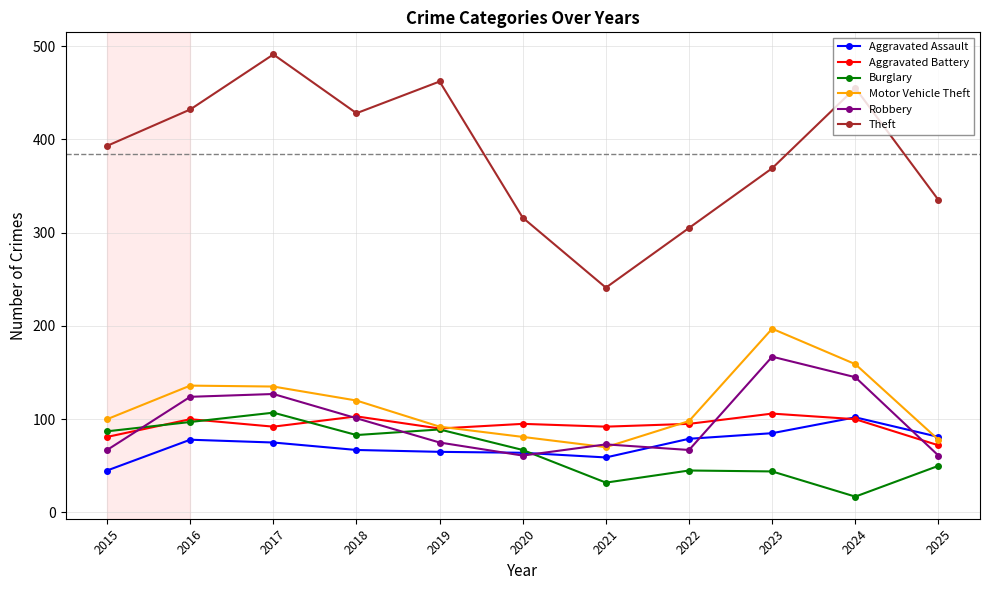

Which series ends up on top after the final intersection of Aggravated Assault and Aggravated Battery?

Aggravated Assault